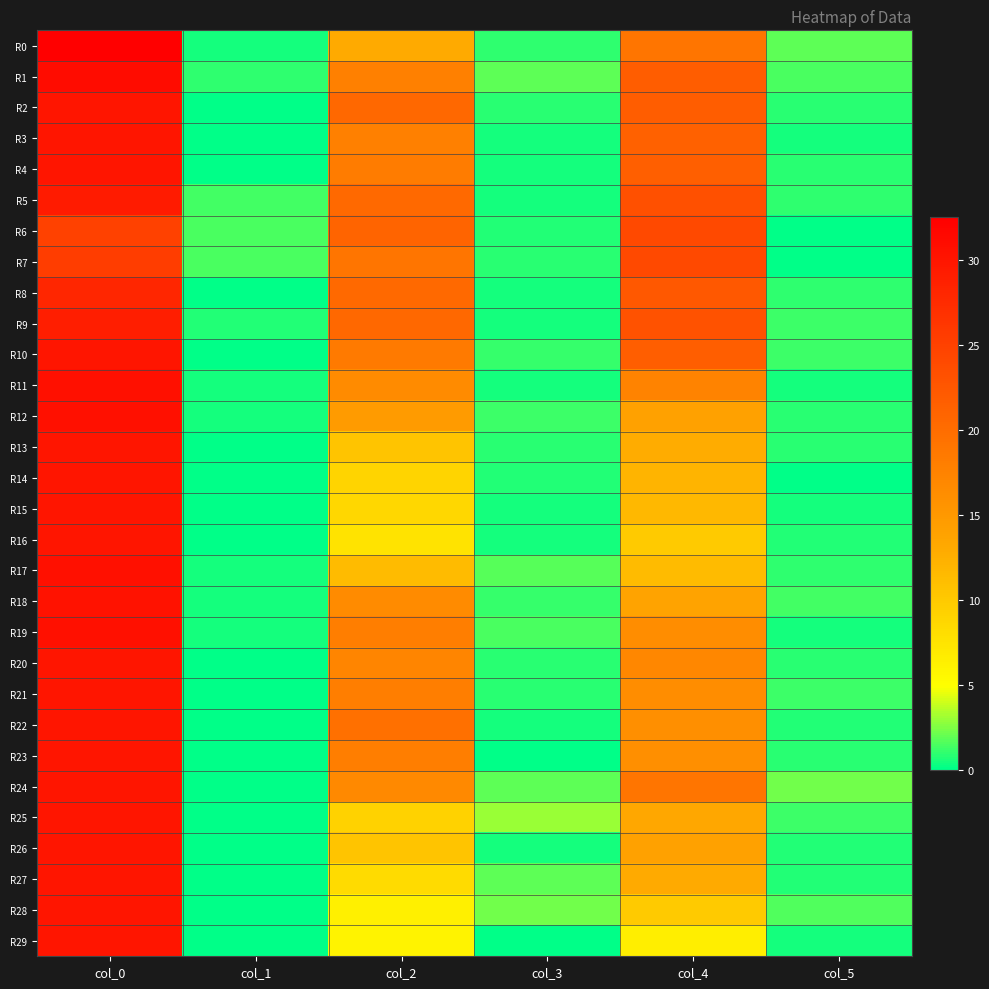

Which series has the widest spread of values?

R0